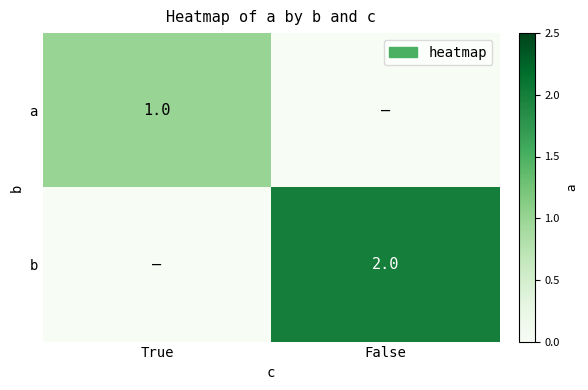

True or false: b has a value of 3 at False.

False